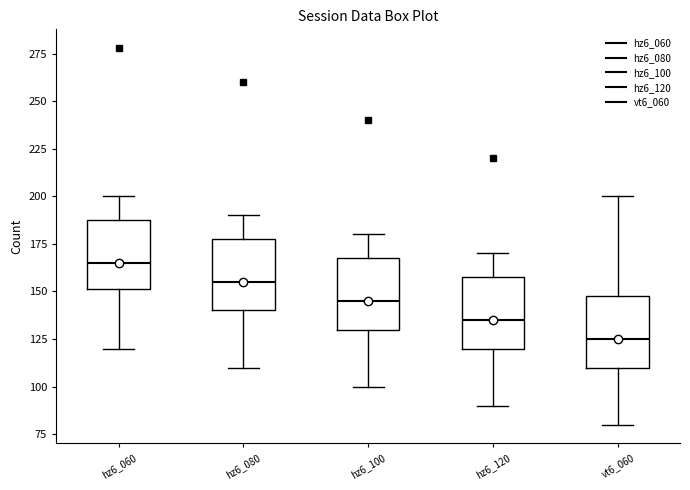

Reading left to right, read every box against the y-axis: the position of its median line, the range the box covers, and the ends of its whiskers. The values are not printed on the chart, so give them approximately, as read against the axis.

hz6_060: median 165, box 150 to 190, whiskers 120 to 200
hz6_080: median 155, box 140 to 180, whiskers 110 to 190
hz6_100: median 145, box 130 to 170, whiskers 100 to 180
hz6_120: median 135, box 120 to 160, whiskers 90 to 170
vt6_060: median 125, box 110 to 150, whiskers 80 to 200